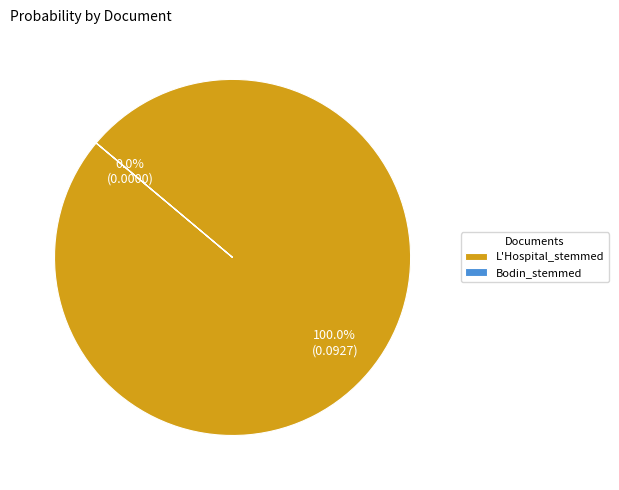

Which slice represents more than half of the pie?

L'Hospital_stemmed